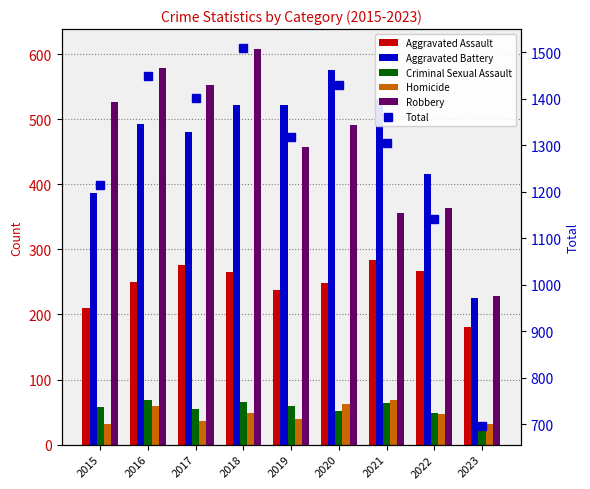

At which label does Criminal Sexual Assault first exceed 58?

2016